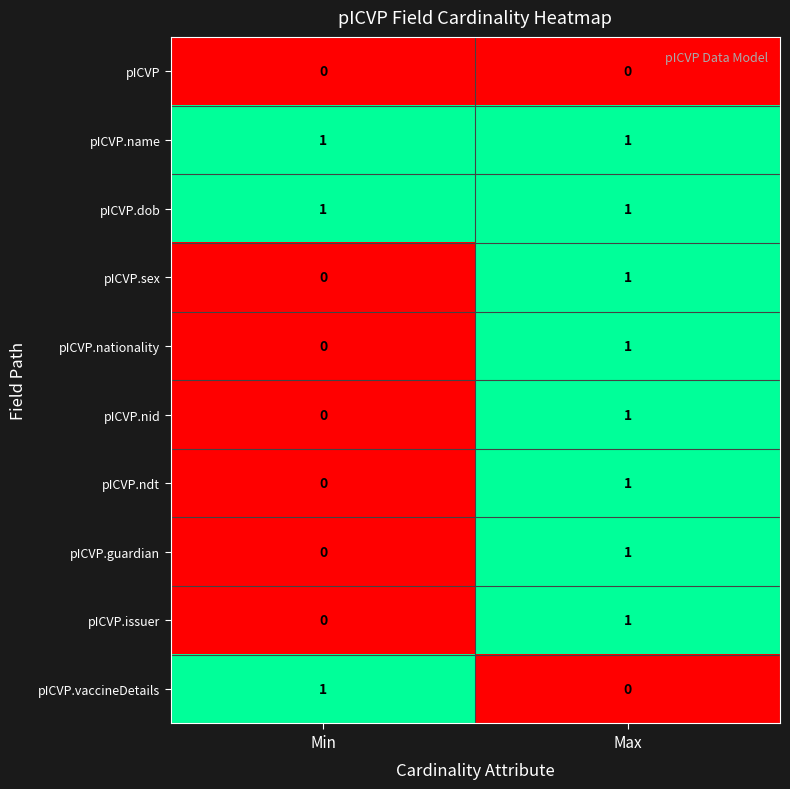

What is the total value across all series at Max?

8